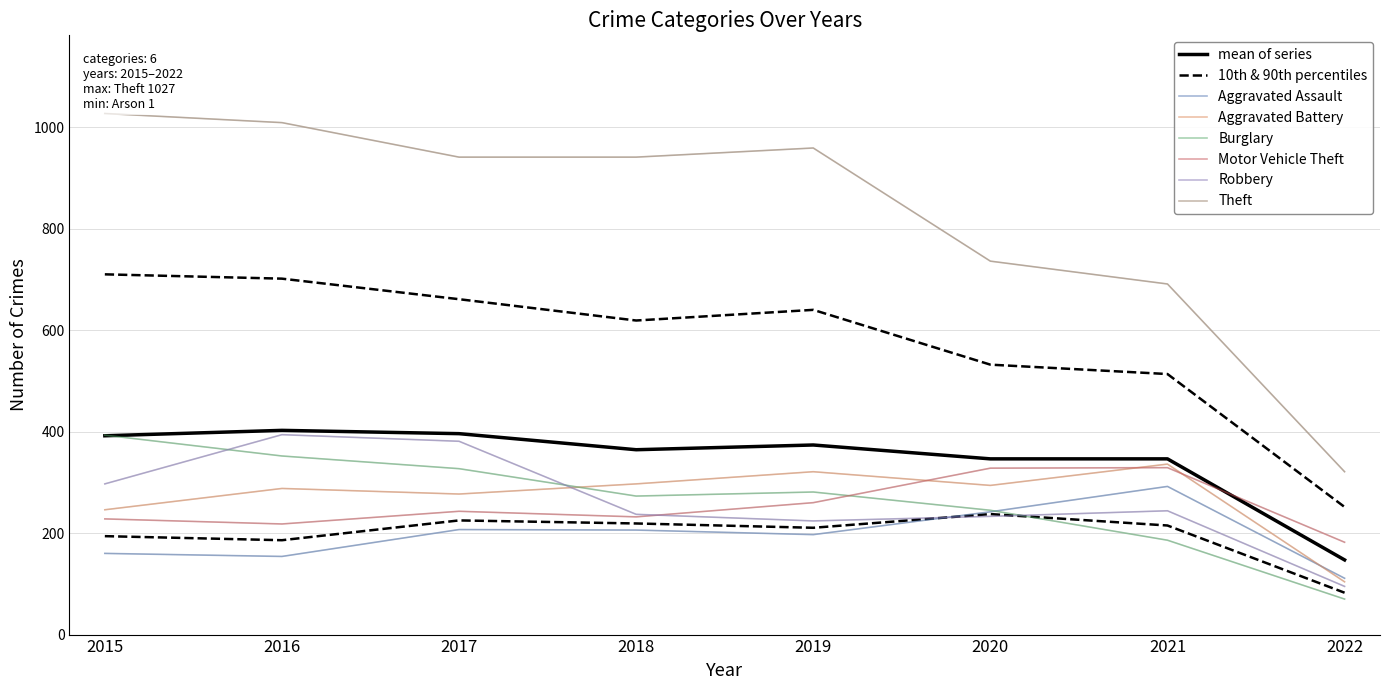

What is the average value of the Theft series?

828